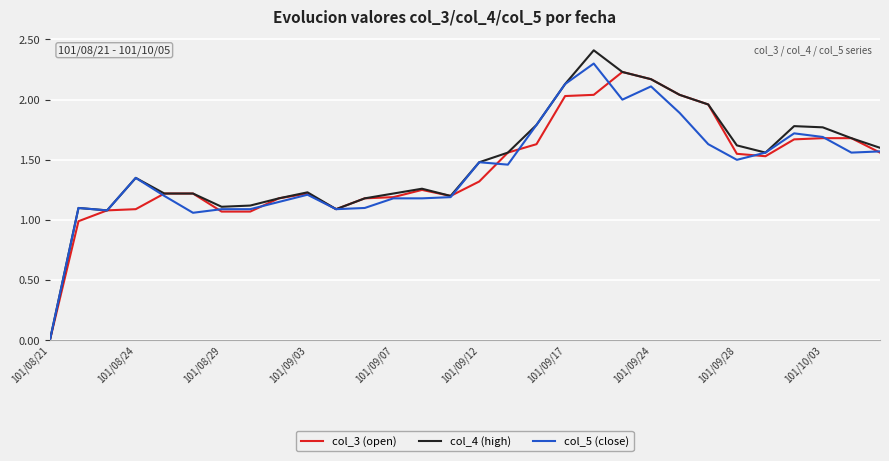

What is the greatest value displayed?

2.4